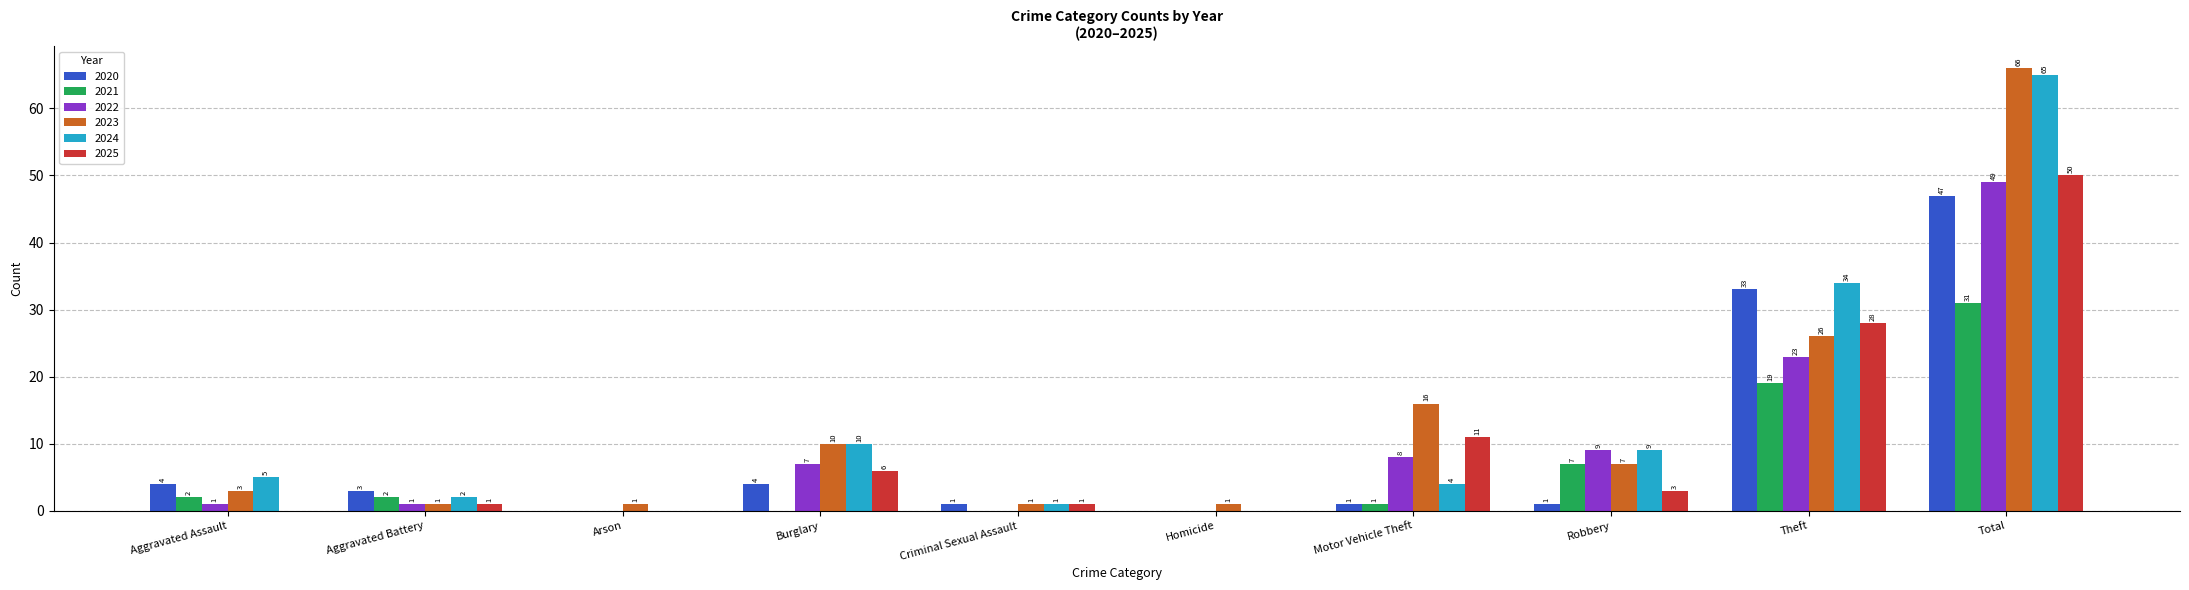

Are the bars grouped side by side (vs. stacked)?

Yes